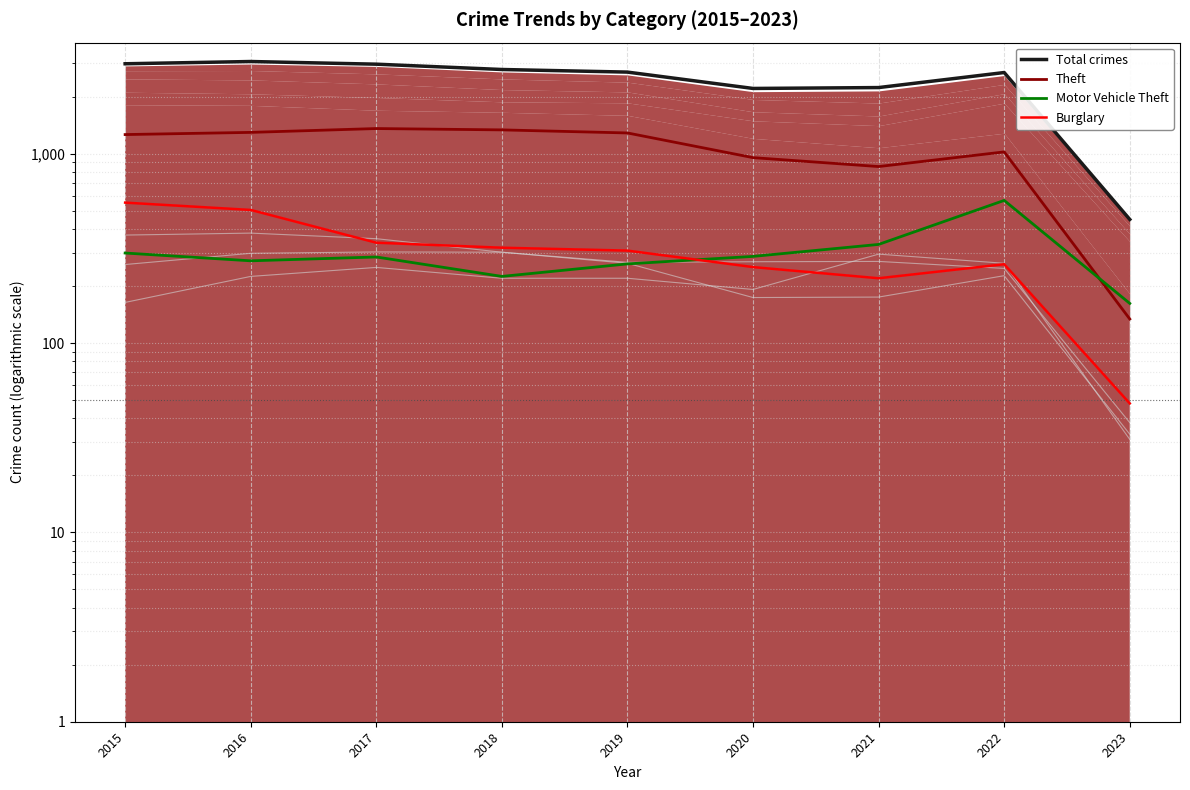

In Theft, how many points are higher than both neighbors (excluding endpoints)?

2